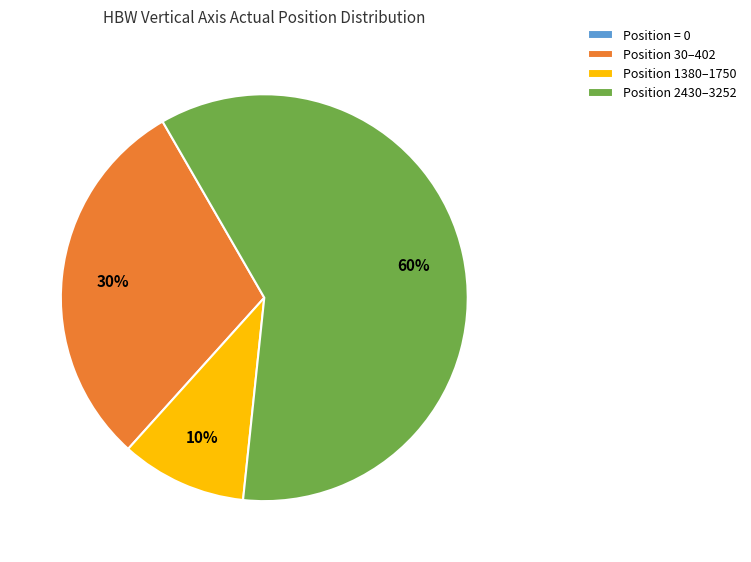

What is the ratio of the value at Position 30–402 to the value at Position 1380–1750?

3.0